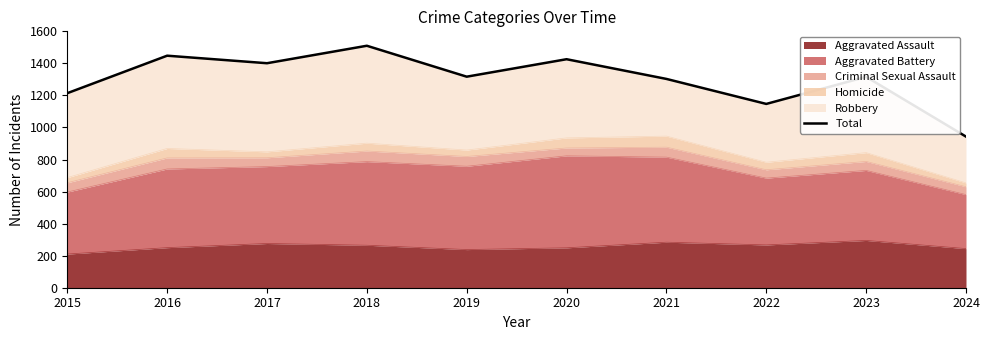

Does the chart have visible grid lines?

No